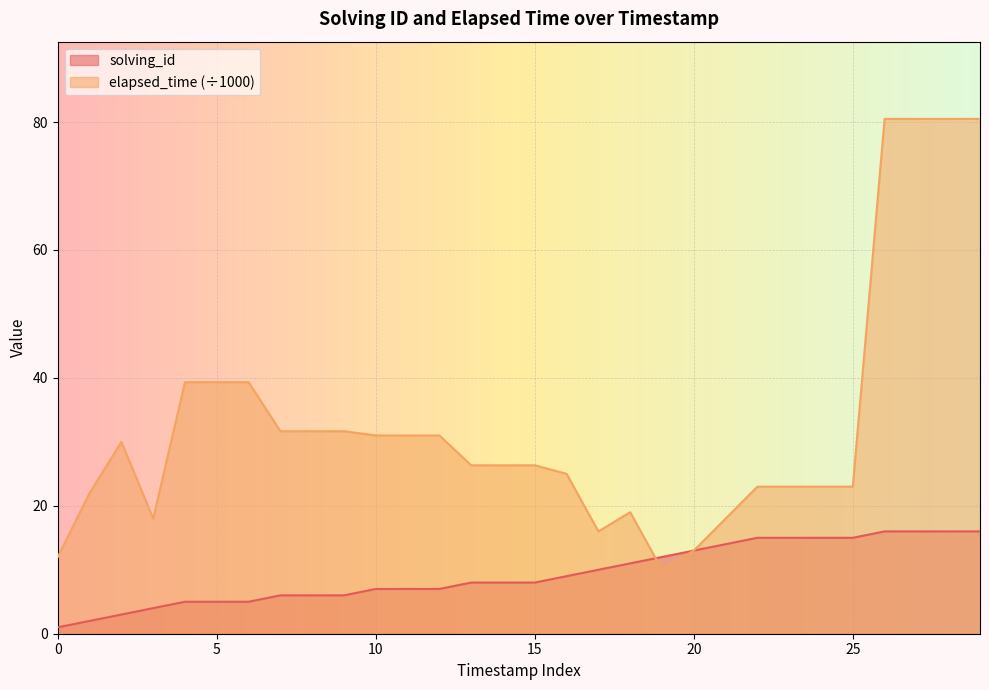

Reading left to right, extract all data points from this chart.

solving_id: 1.0	2.0	3.0	4.0	5.0	5.0	5.0	6.0	6.0	6.0	7.0	7.0	7.0	8.0	8.0	8.0	9.0	10.0	11.0	12.0	13.0	14.0	15.0	15.0	15.0	15.0	16.0	16.0	16.0	16.0
elapsed_time: 12.0	22.0	30.0	18.0	39.3	39.3	39.3	31.7	31.7	31.7	31.0	31.0	31.0	26.3	26.3	26.3	25.0	16.0	19.0	10.0	13.0	18.0	23.0	23.0	23.0	23.0	80.5	80.5	80.5	80.5